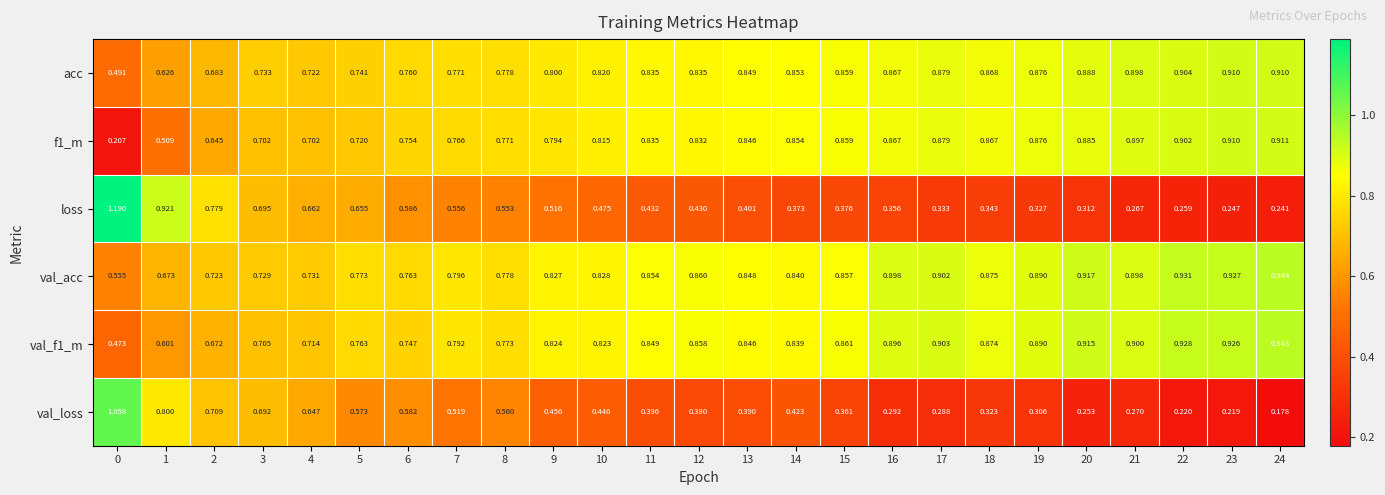

Which series has the largest range (max minus min)?

loss